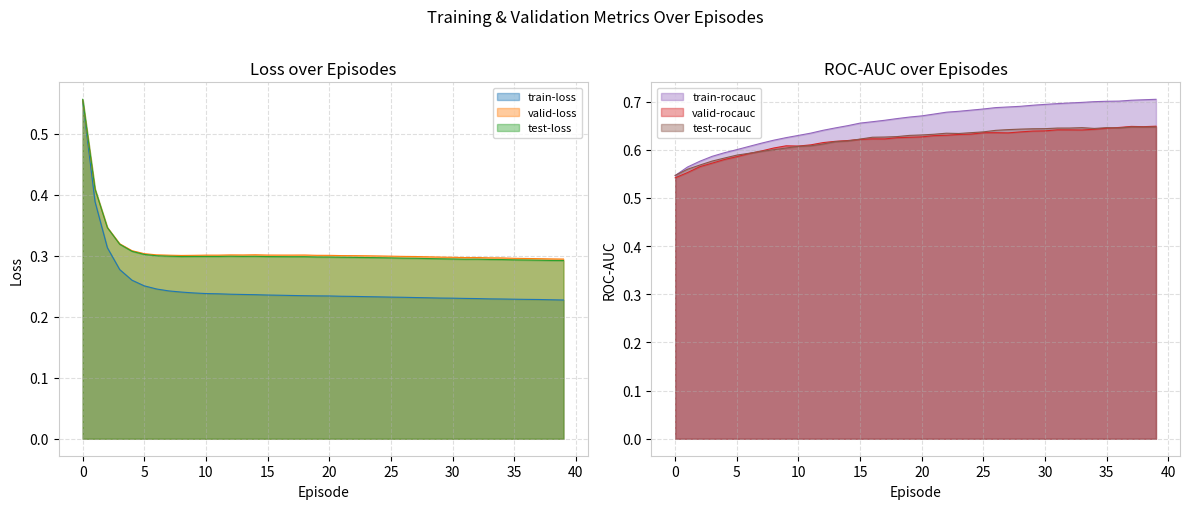

What is the minimum value shown in the chart?

0.2